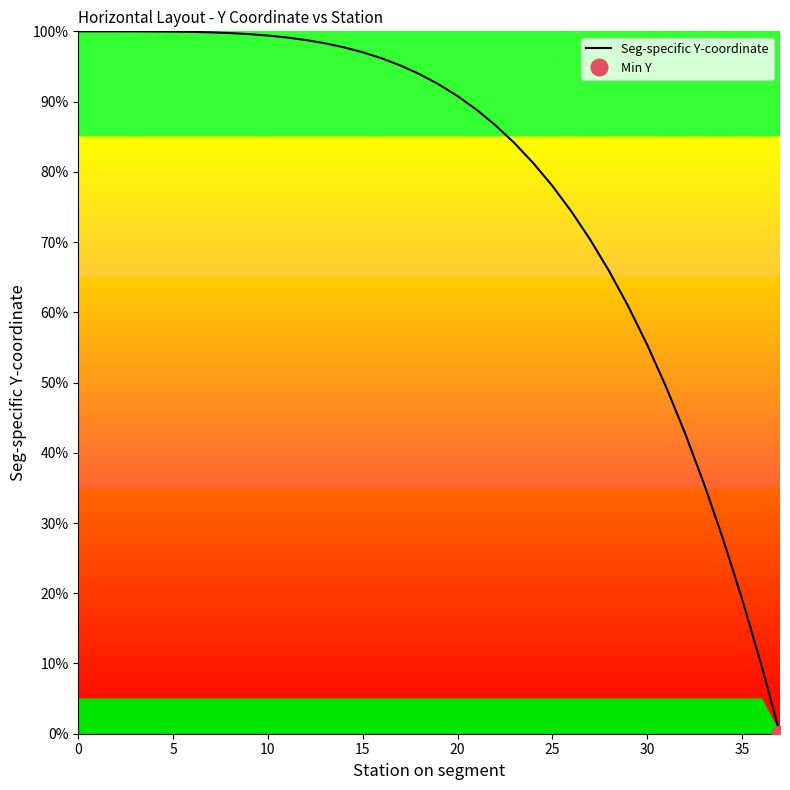

Count the number of values greater than 93.

19